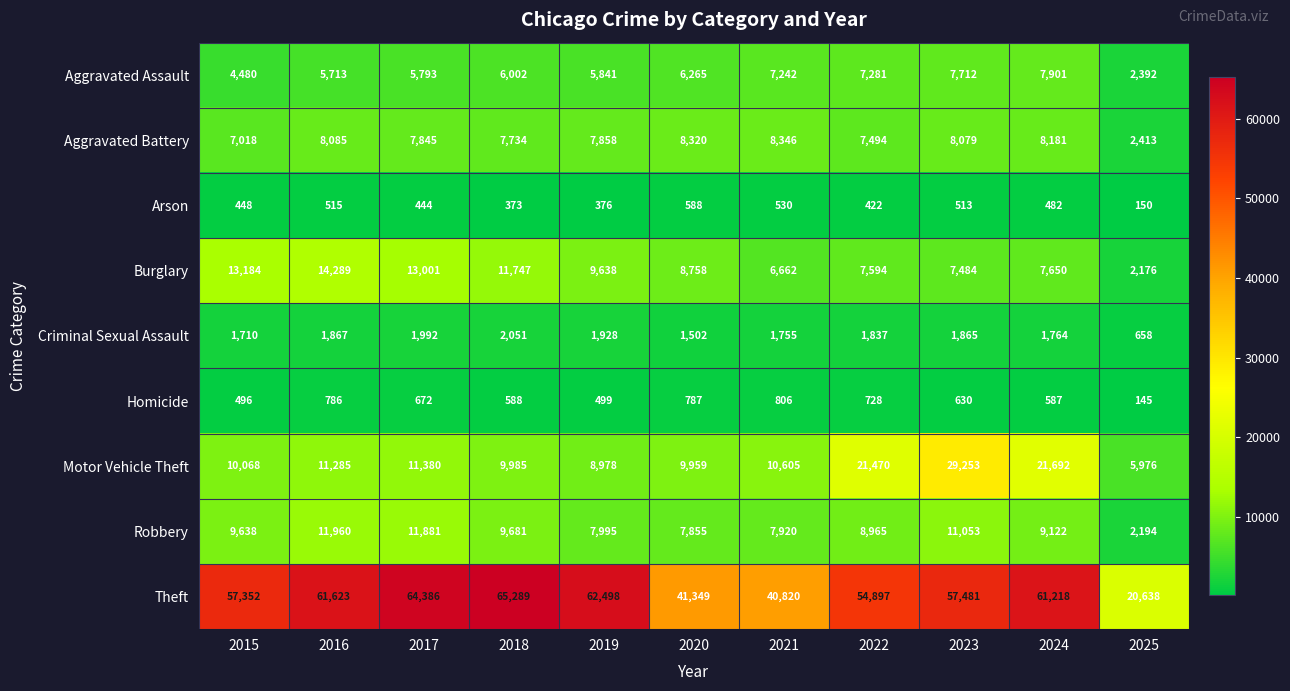

What is the difference between the maximum and second lowest values in the Burglary series?

7627